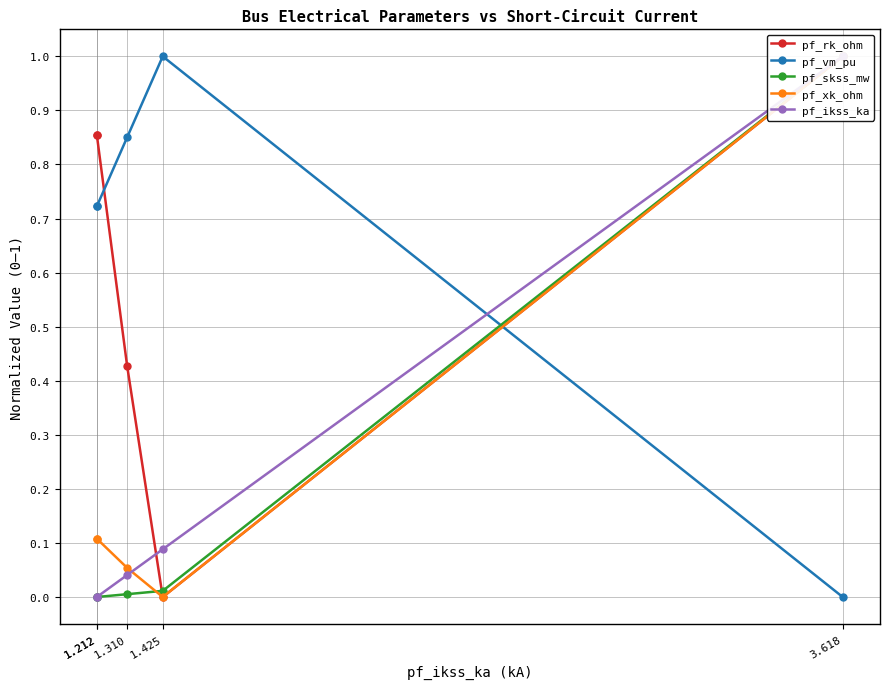

Is it true that pf_skss_mw equals 0.0 at 1.425?

True